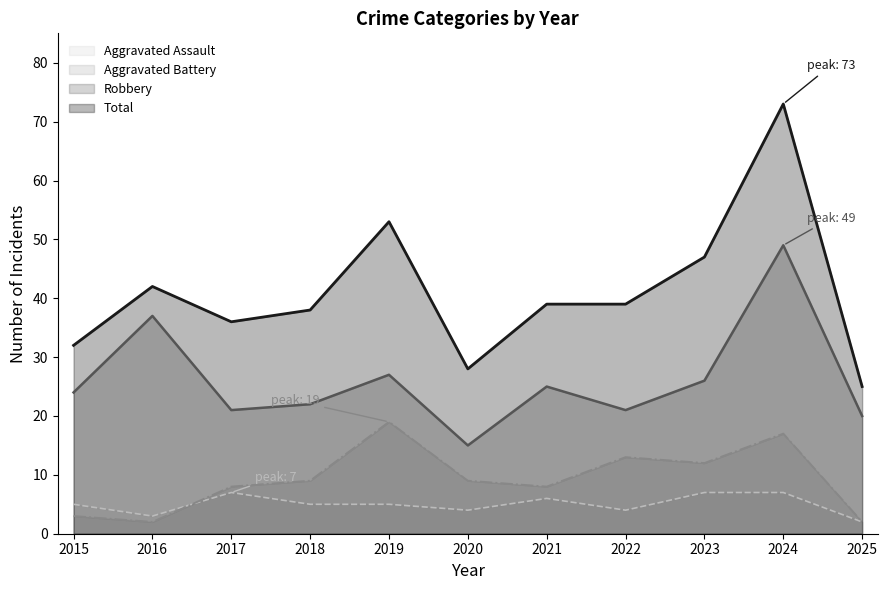

True or false: Aggravated Assault and Total cross at least once.

False